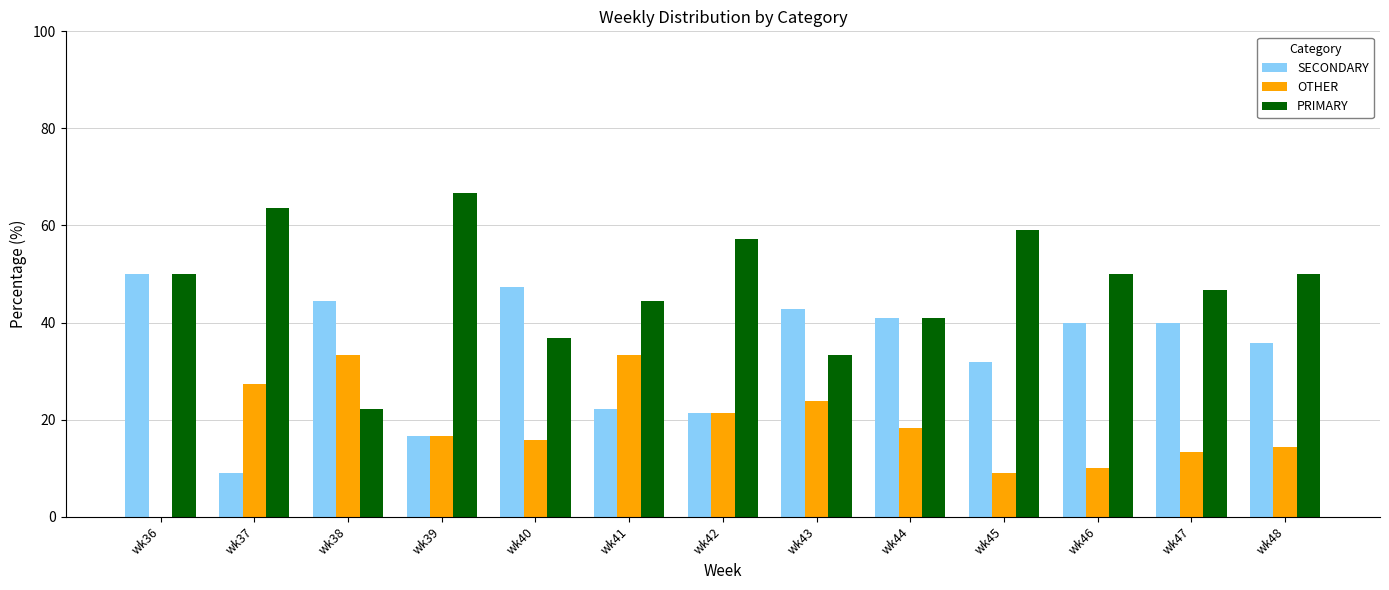

At which category does the chart reach its peak across all series?

wk39